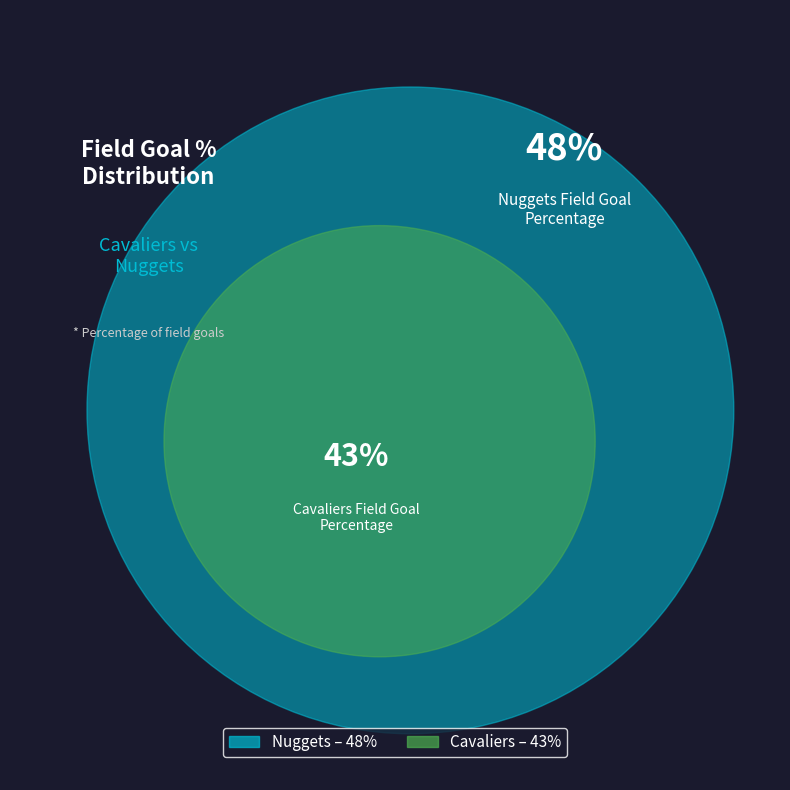

Count the number of slices in the pie.

2